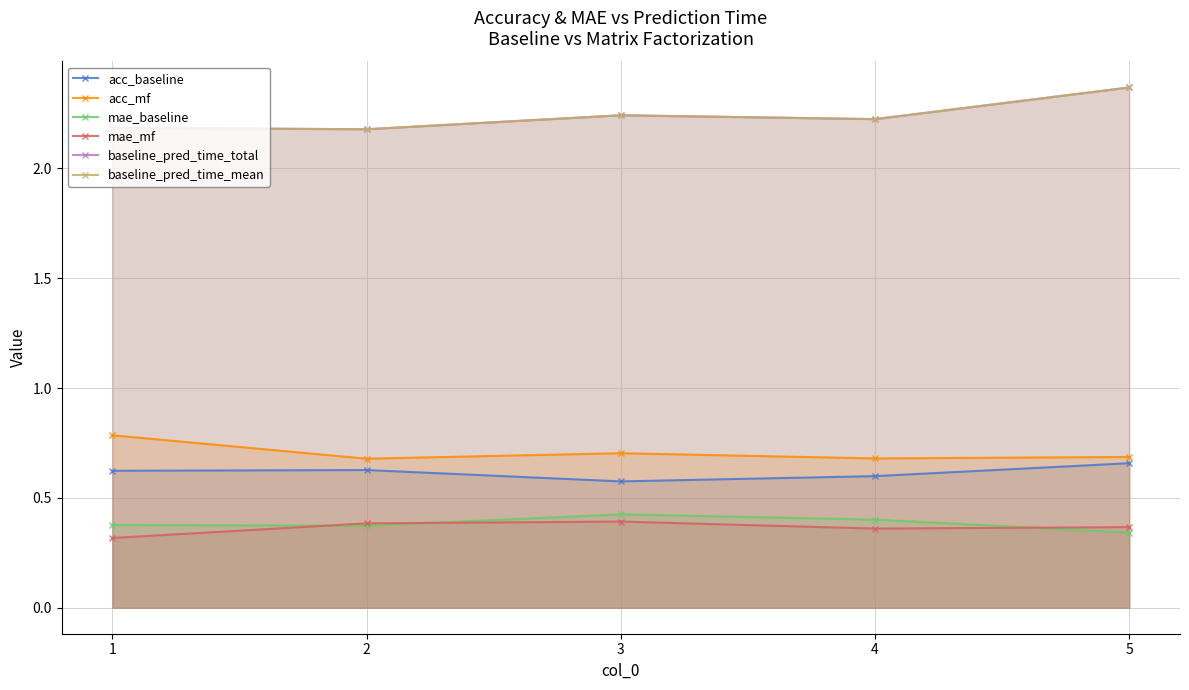

The value of acc_baseline at 3 is 0.2. True or false?

False